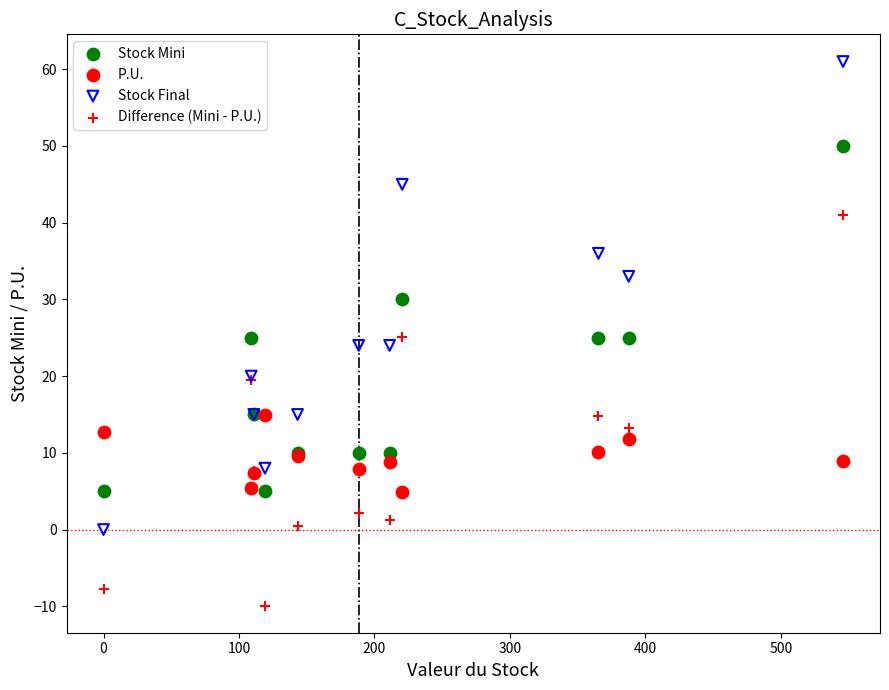

What is the X range (max minus min) for the scatter plot?

546.0